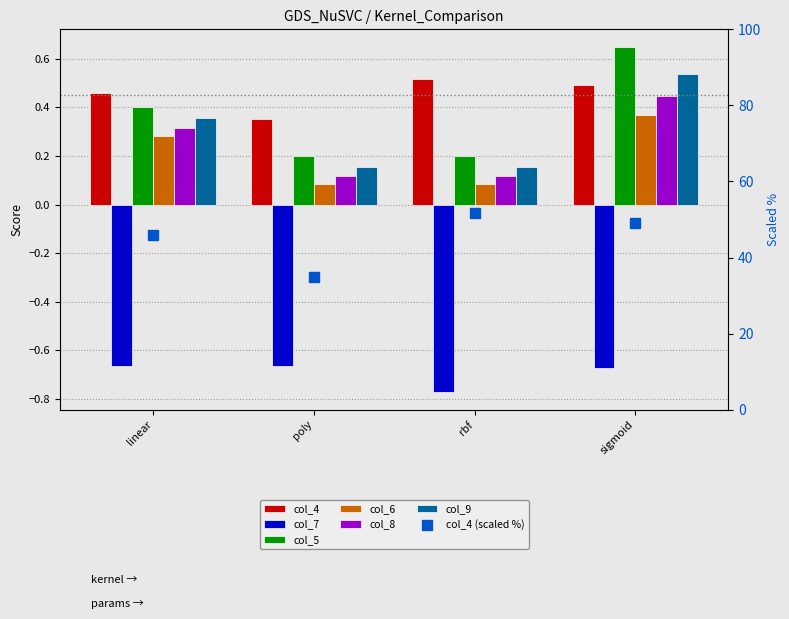

What is the difference between the maximum and minimum values in the col_7 series?

0.1